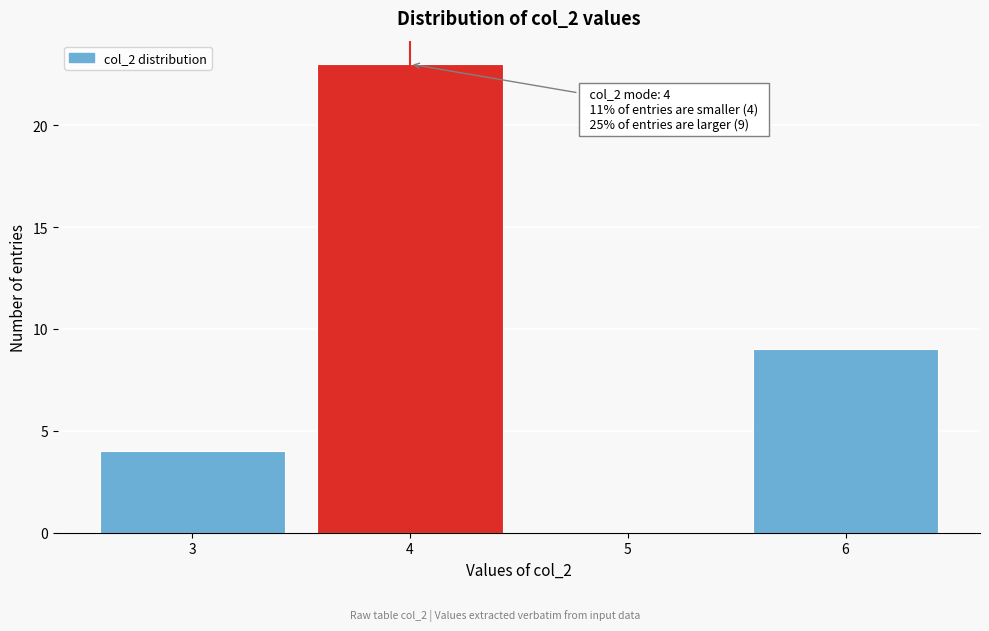

Over which range of the x-axis is the bar tallest?

3.5 to 4.5